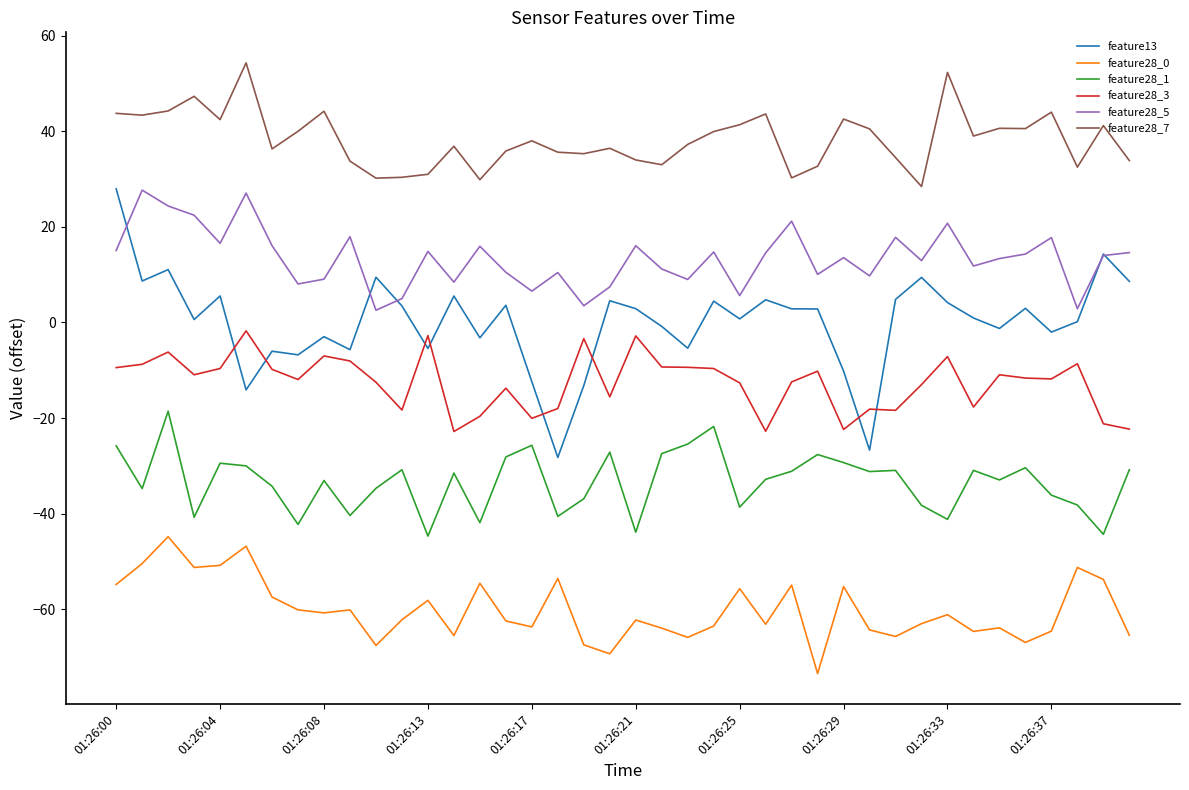

Which series has the largest total across all categories?

feature28_7